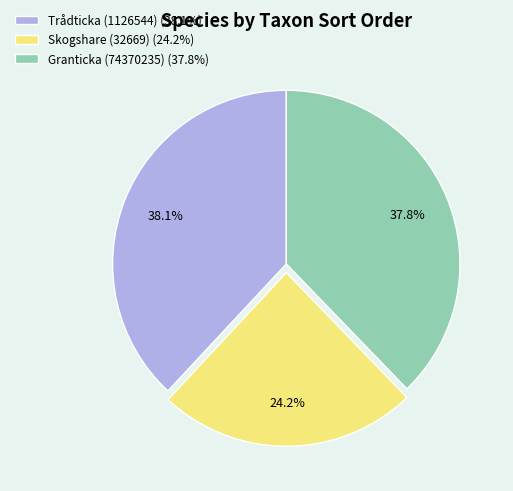

Does Skogshare (32669) account for over 50% of the chart?

No